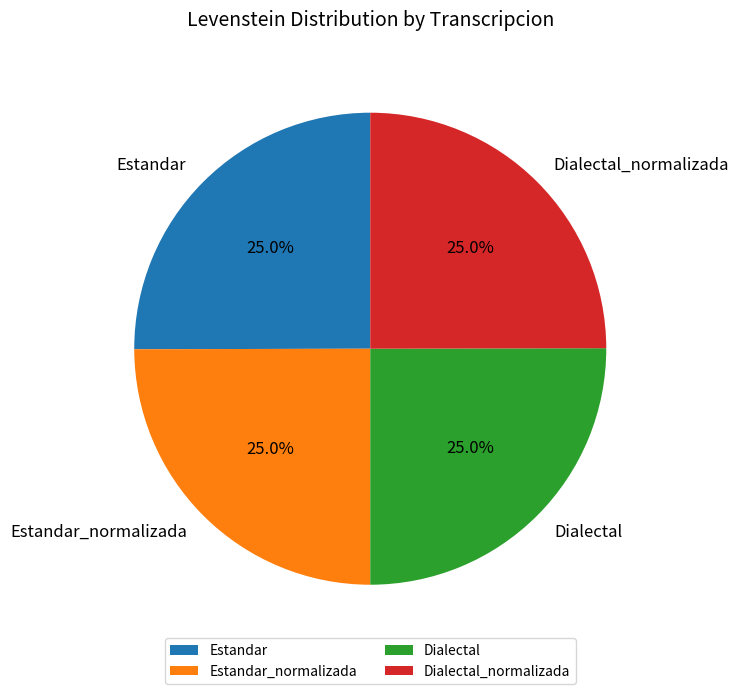

Is there any slice that represents more than half of the pie?

No